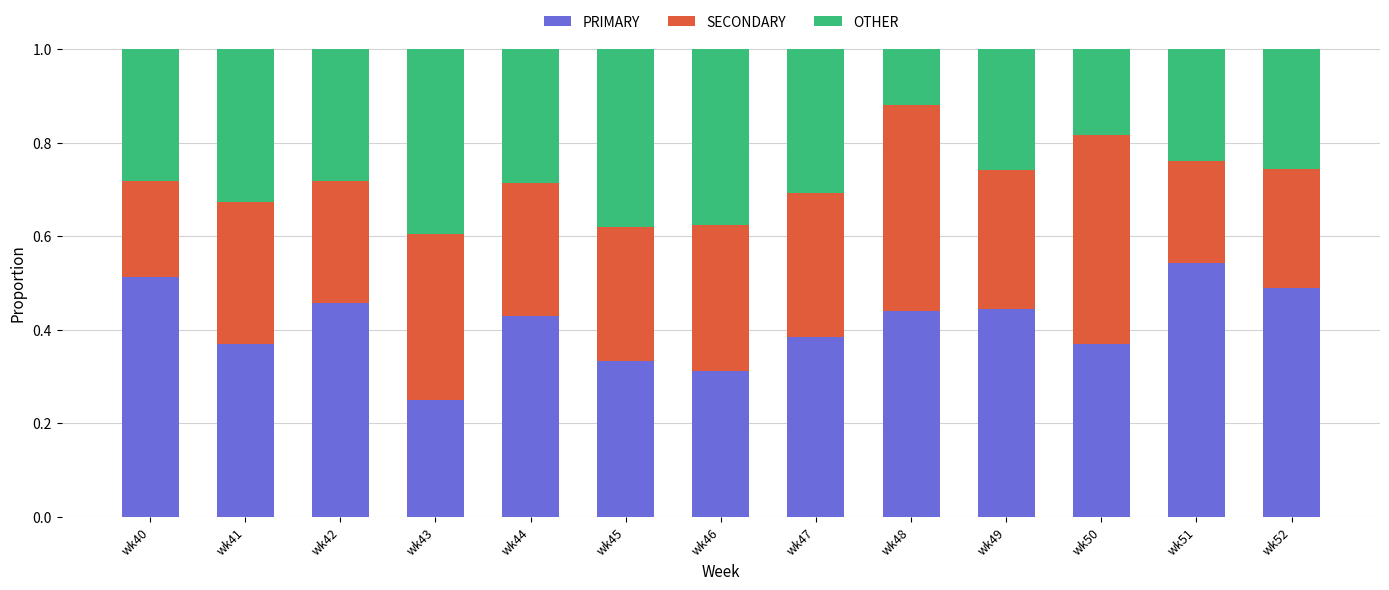

True or false: PRIMARY has a value of 0.5 at wk47.

False